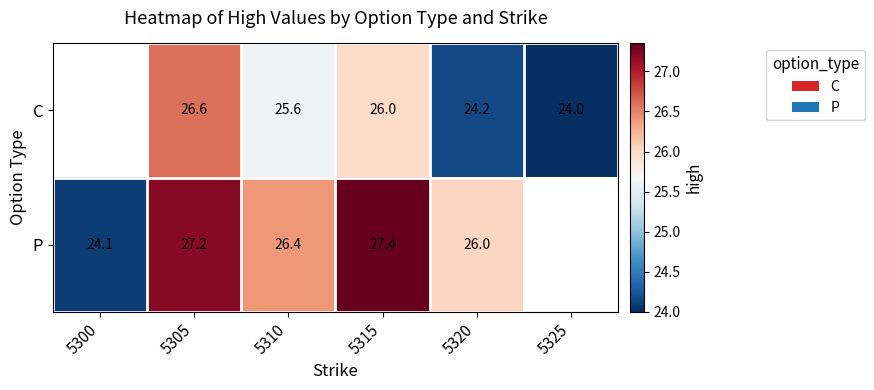

Rank the series at 5305 from highest to lowest value.

P, C